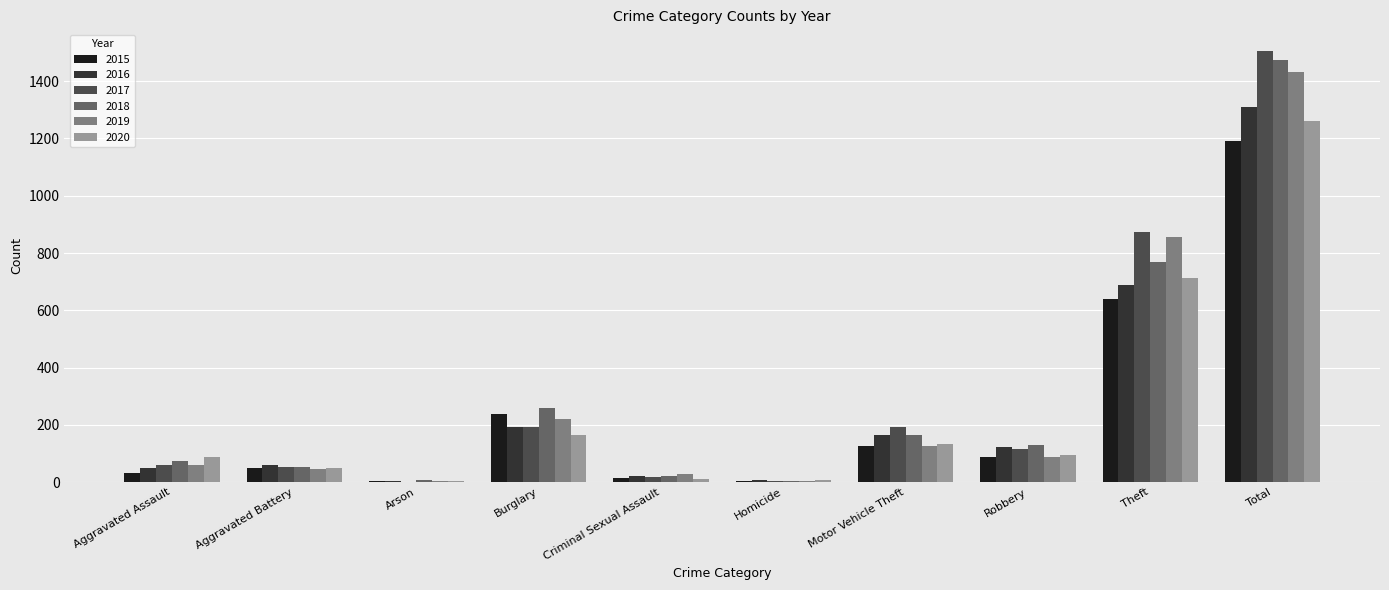

True or false: 2020 has a value of 82 at Motor Vehicle Theft.

False